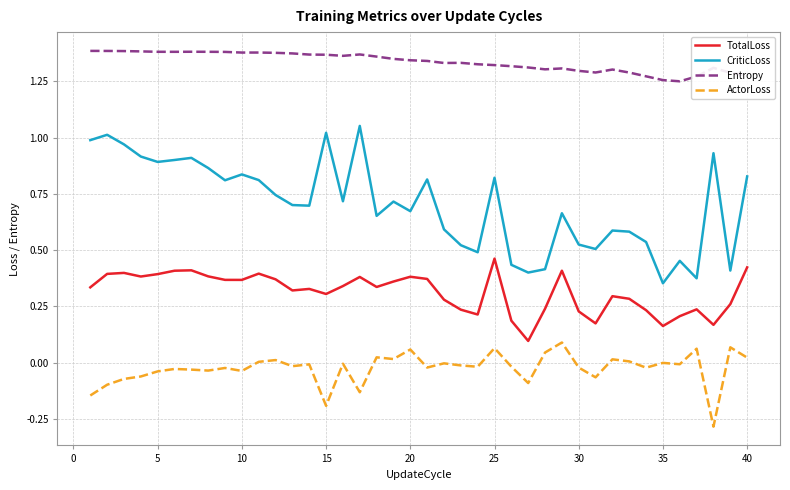

What is the smallest value displayed?

-0.3